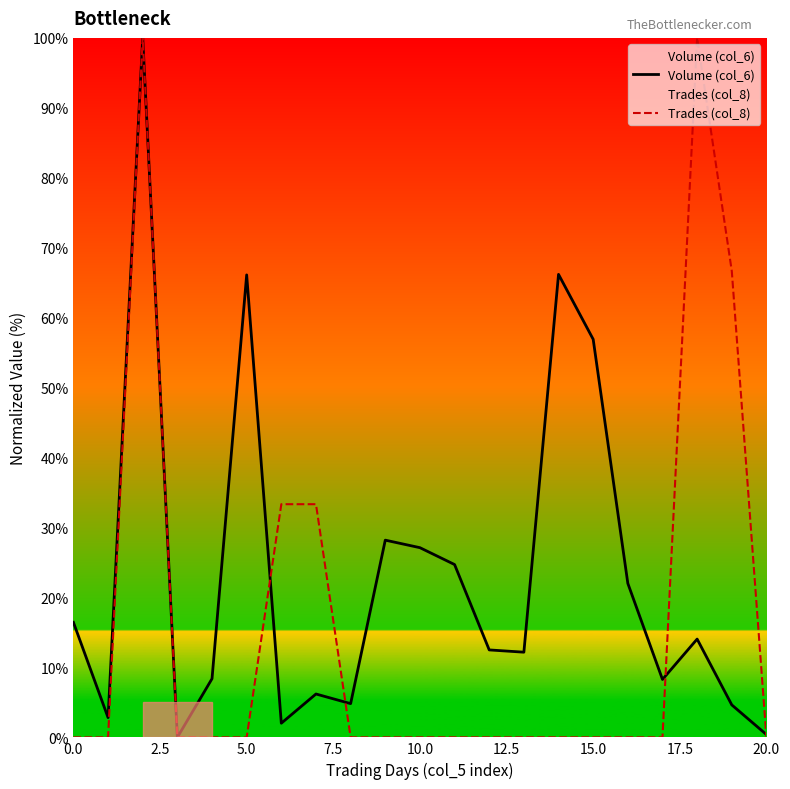

List the series in order of their peak value, lowest first.

Volume (col_6), Trades (col_8)